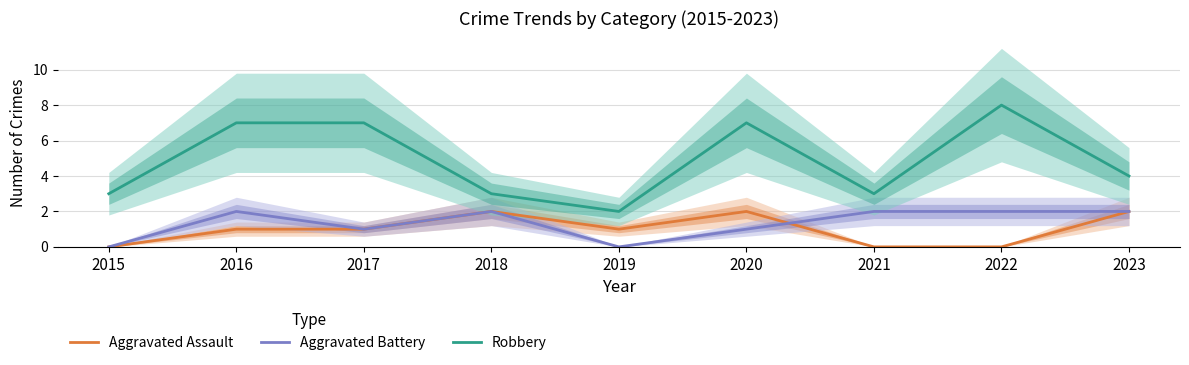

What is the spread (max minus min) of values at 2016?

6